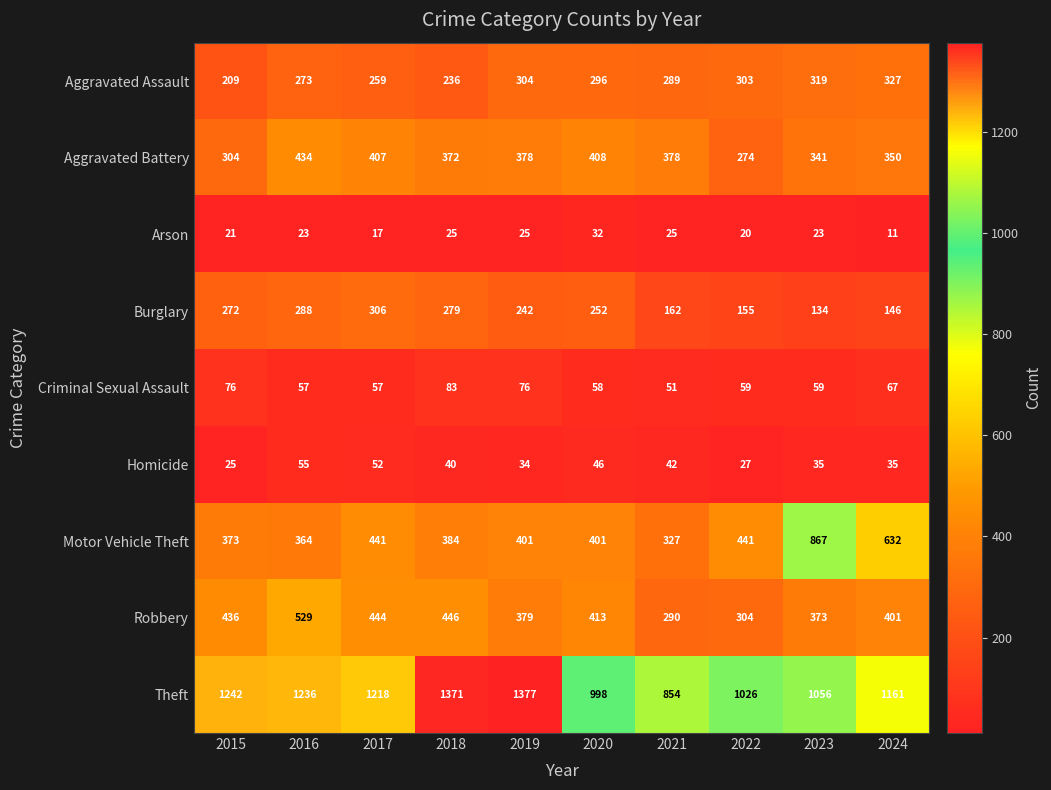

The Arson series shows 21 at 2015. True or false?

True